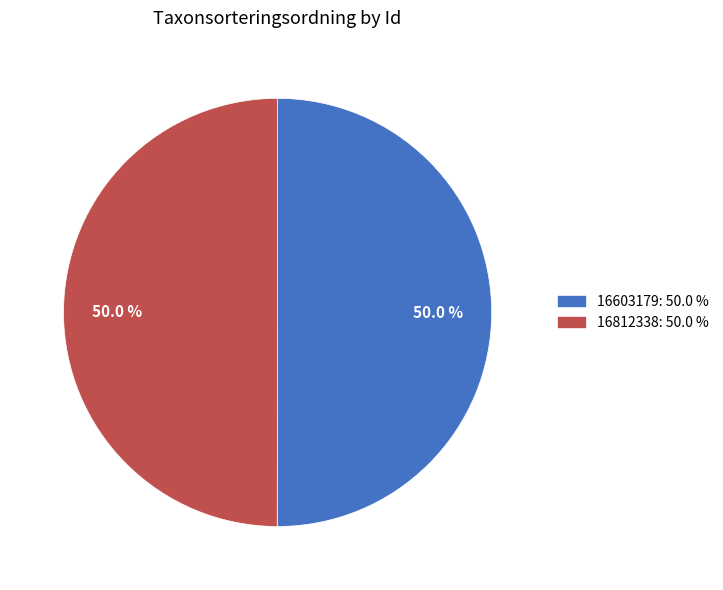

What percentage do 16812338 and 16603179 together represent?

100.0%